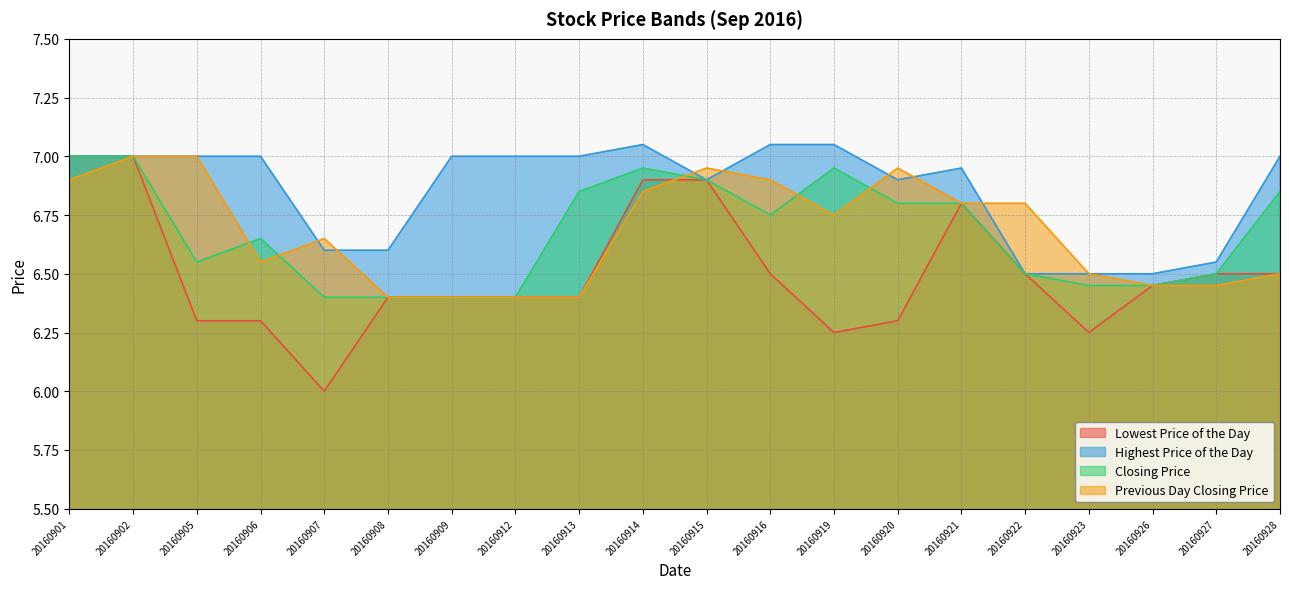

What is the lowest value of the Highest Price of the Day series?

6.5